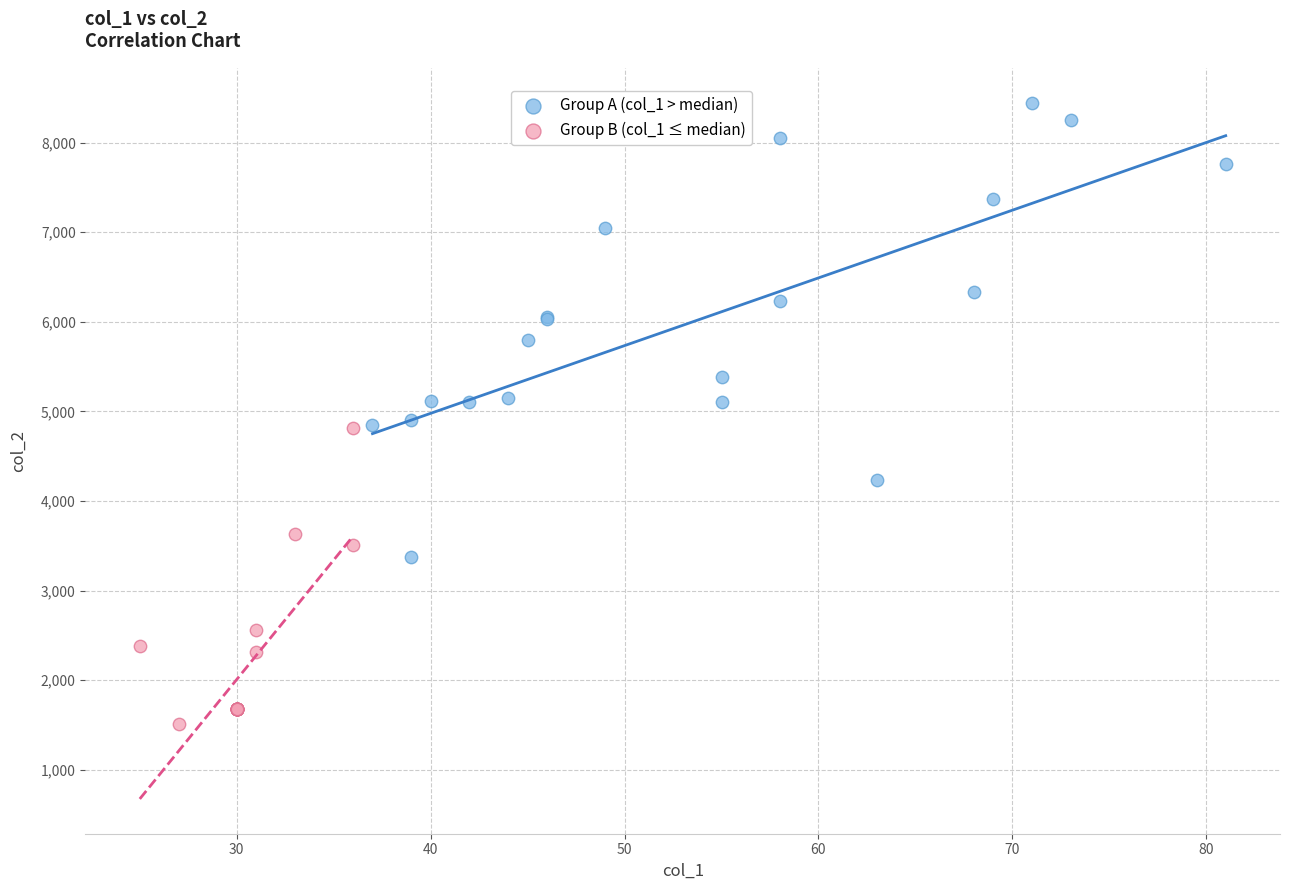

Which series reaches the maximum Y coordinate?

Group A (col_1 > median)